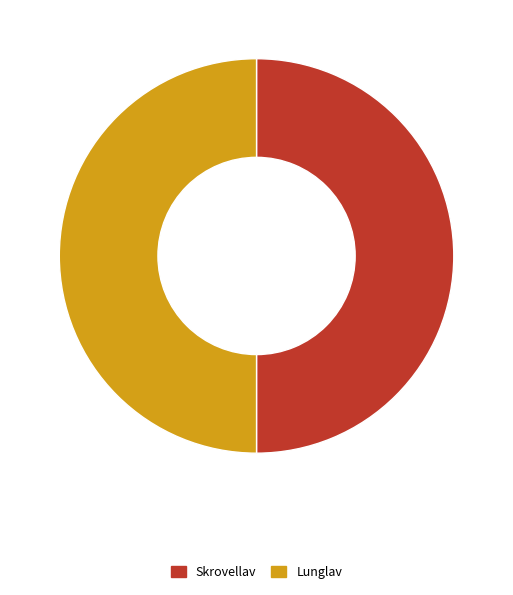

Approximately how many times larger is the value at Skrovellav compared to Lunglav?

1.0